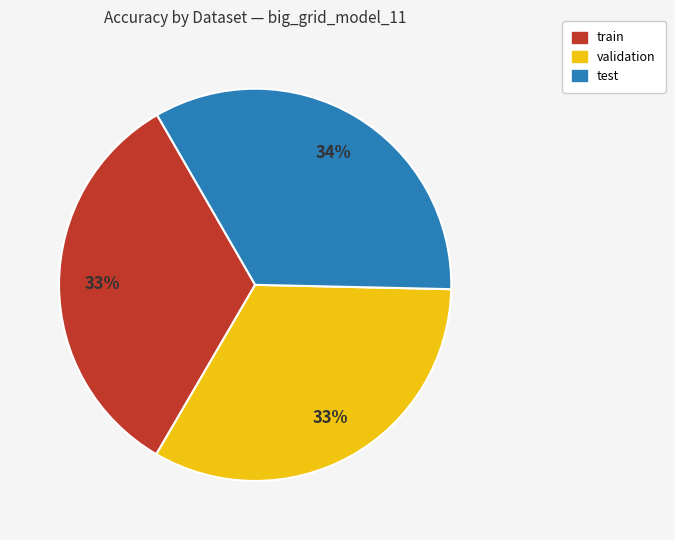

To the nearest percent, what portion does validation represent?

33%